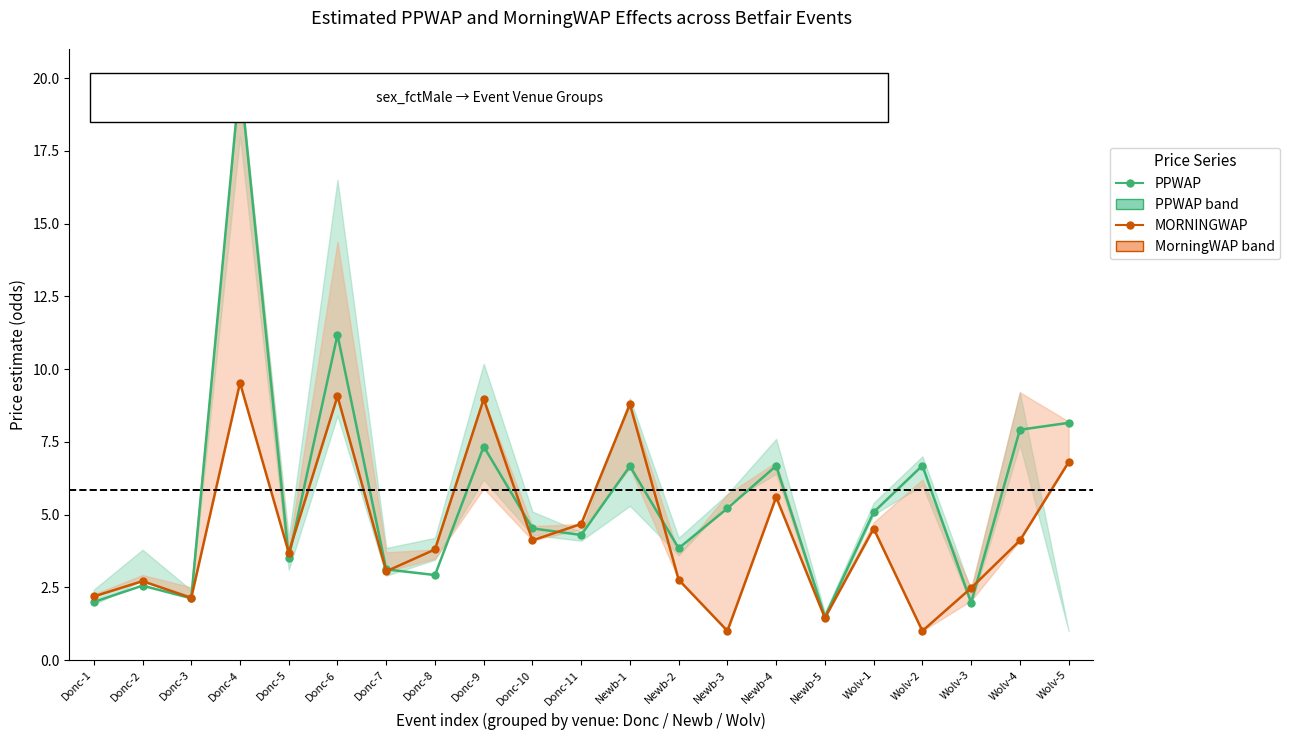

True or false: PPWAP and MORNINGWAP cross at least once.

True